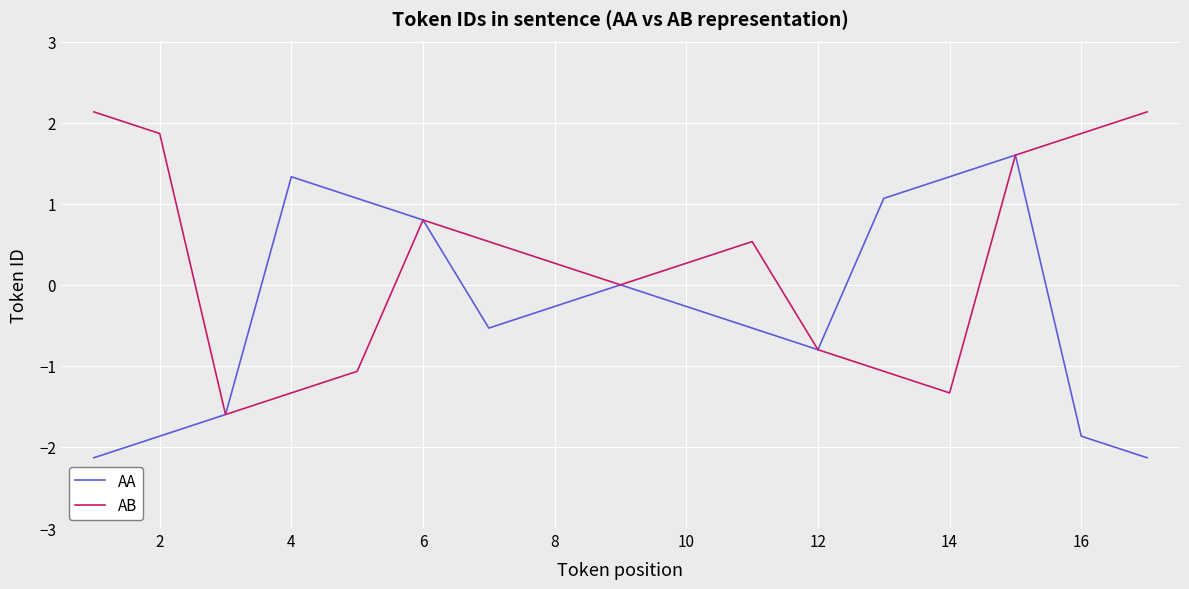

Rank the series by their maximum value, from highest to lowest.

AB, AA